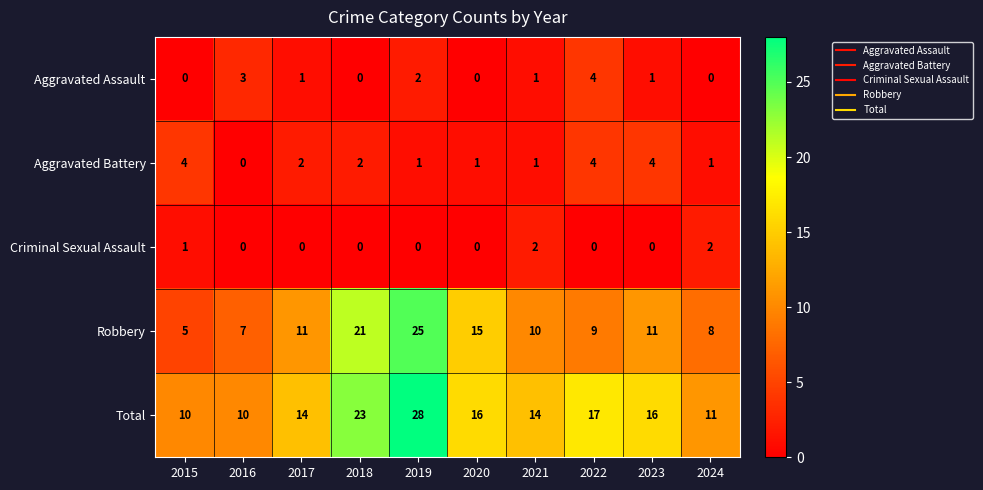

What is the difference between the highest and lowest values at 2015?

10